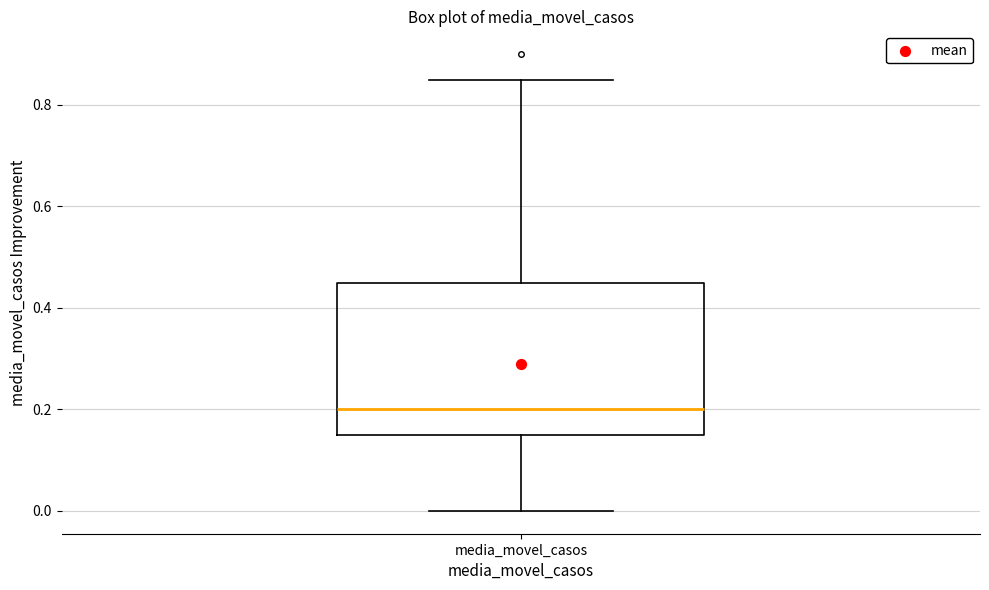

Where does the median line of the box for media_movel_casos sit on the y-axis? The values are not printed on the chart, so give them approximately, as read against the axis.

0.20